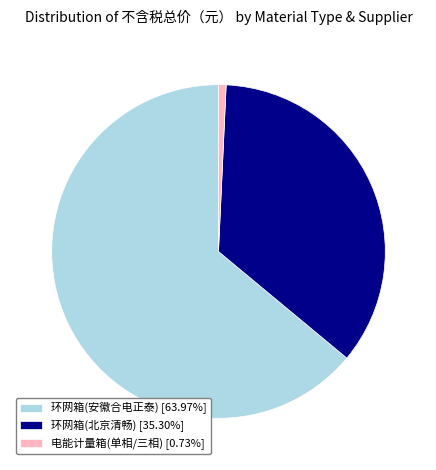

Is there any slice that represents more than half of the pie?

Yes